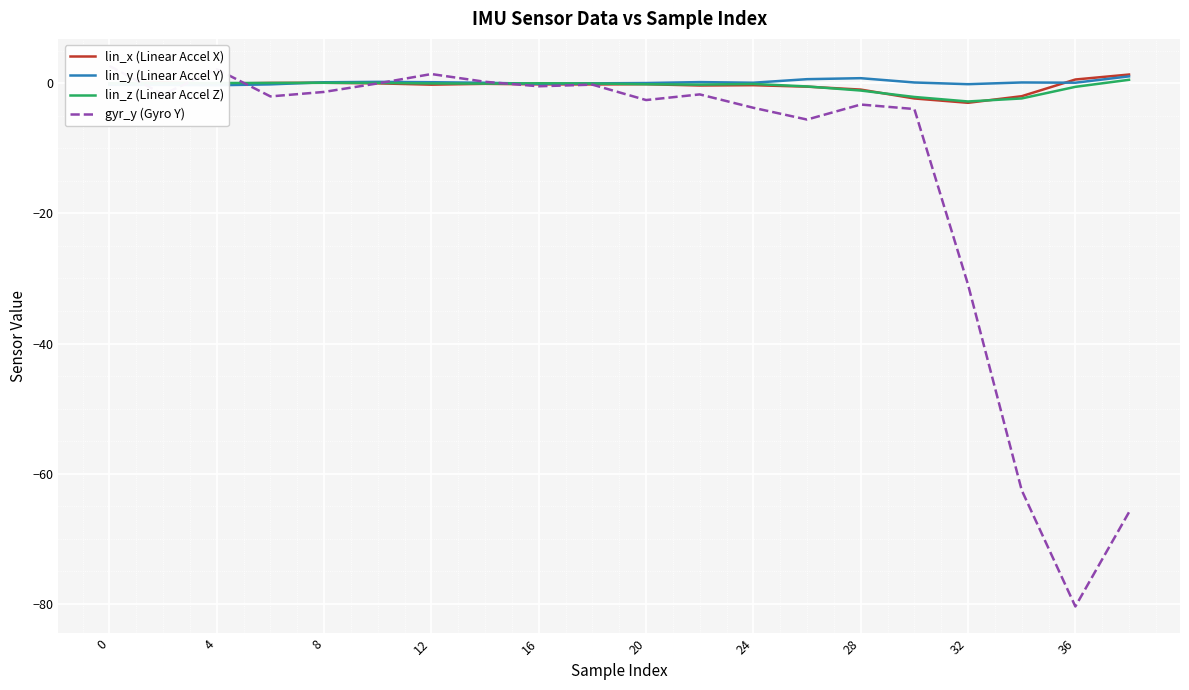

How many interior local peaks does the lin_y (Linear Accel Y) series have?

5